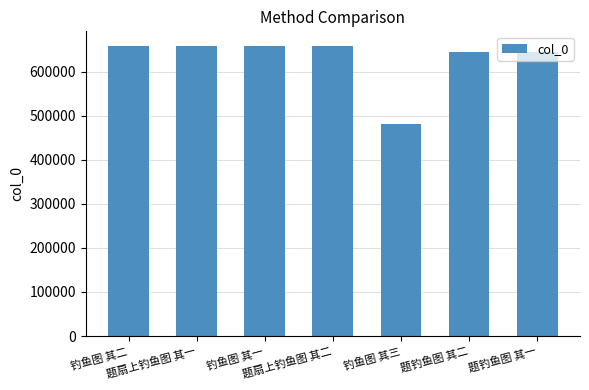

What is the value of the 4th bar from the left?

658349